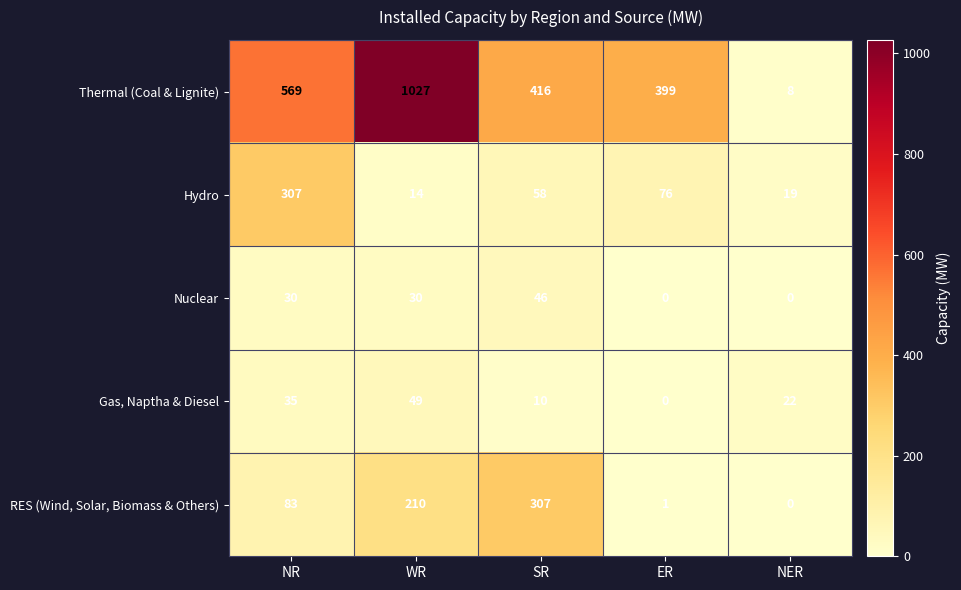

At how many categories does at least one series exceed 449?

2